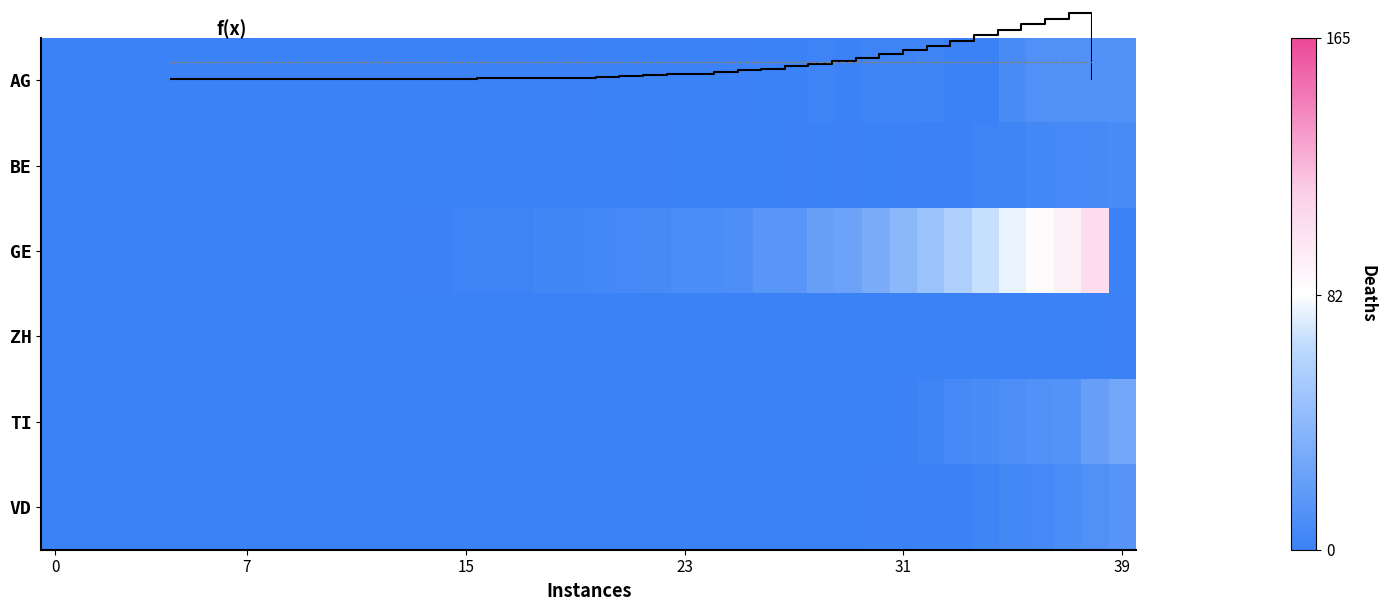

What is the maximum value for BE?

8